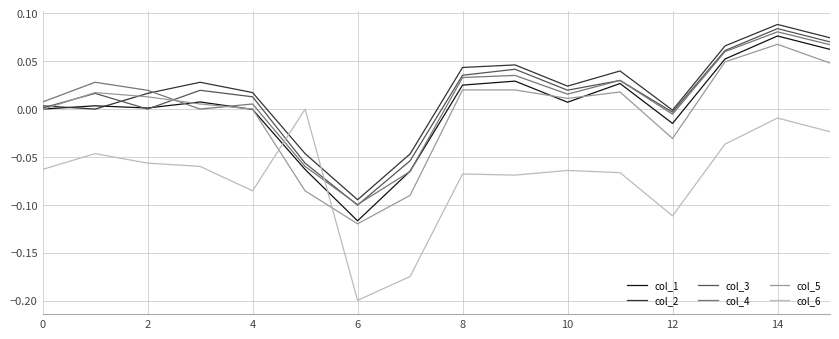

List the series in order of their peak value, lowest first.

col_6, col_5, col_1, col_4, col_3, col_2